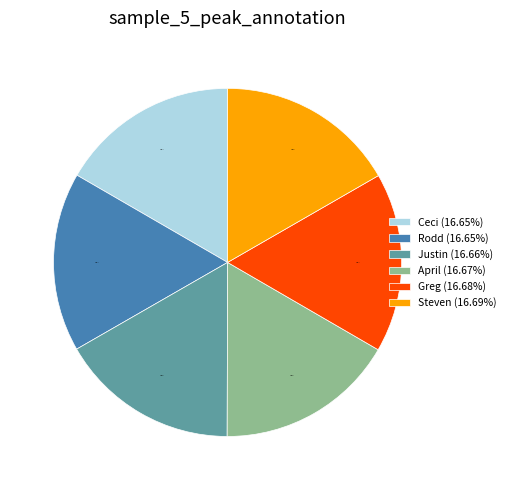

To the nearest percent, what is the average slice percentage?

17%